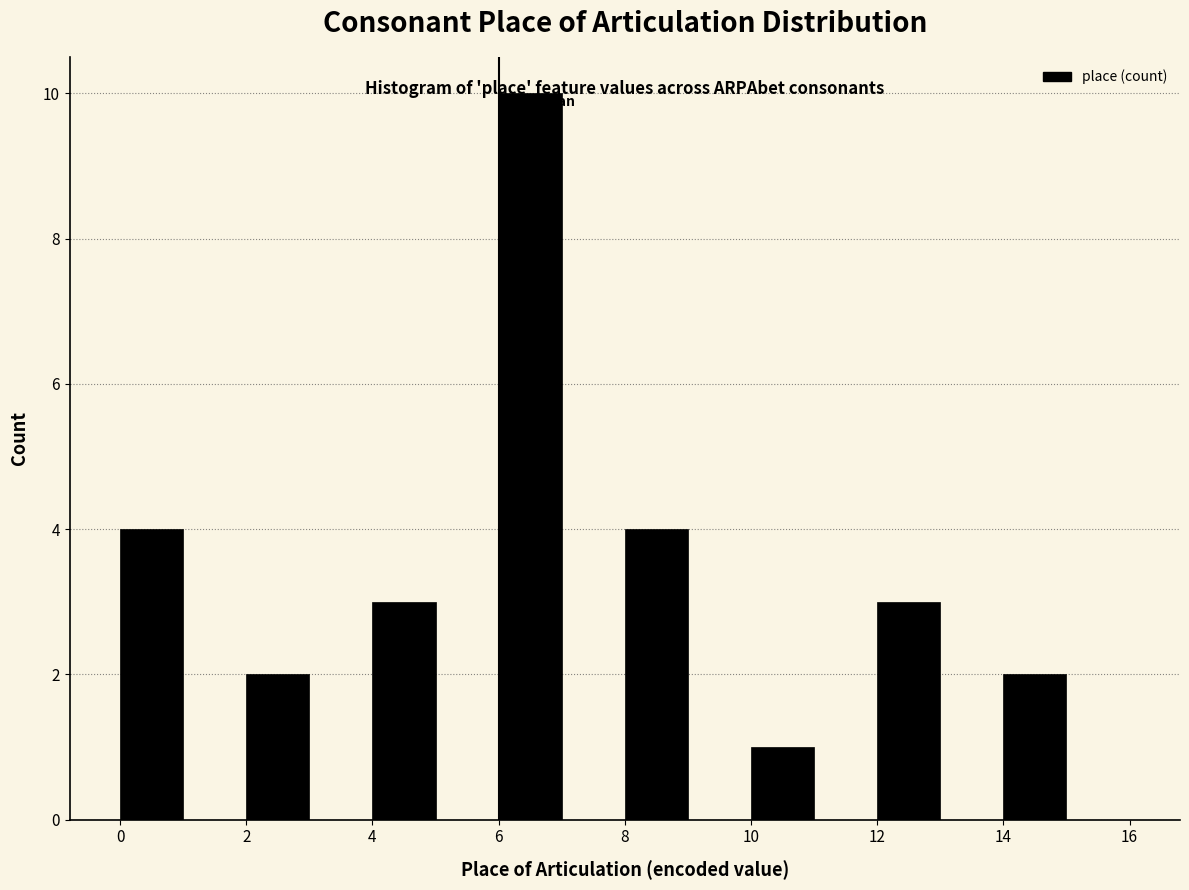

How tall is the bar that spans 8 to 9 on the x-axis? The values are not printed on the chart, so give them approximately, as read against the axis.

4